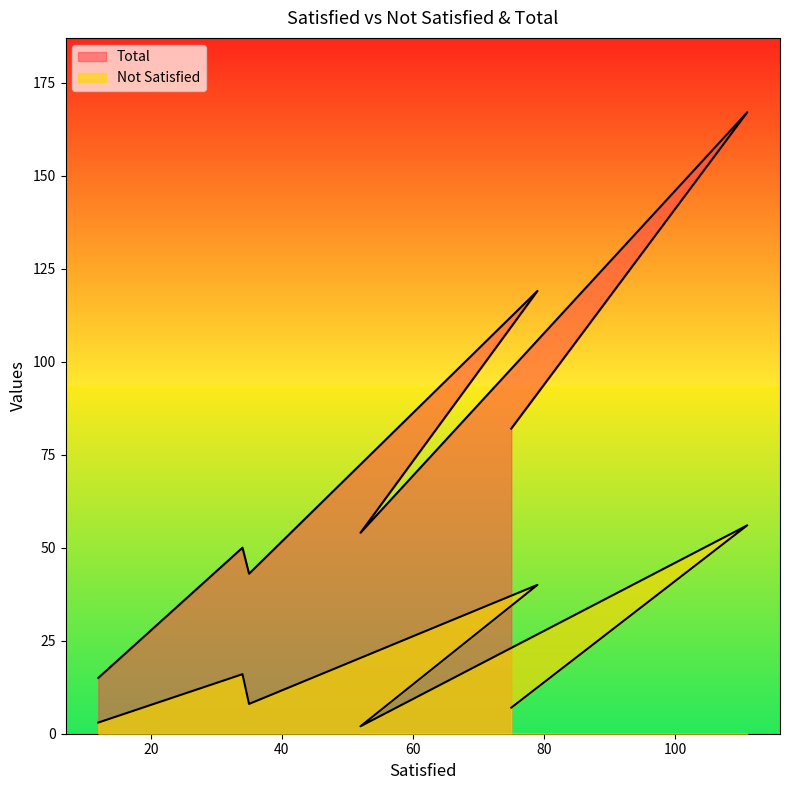

True or false: Total and Not Satisfied cross at least once.

False